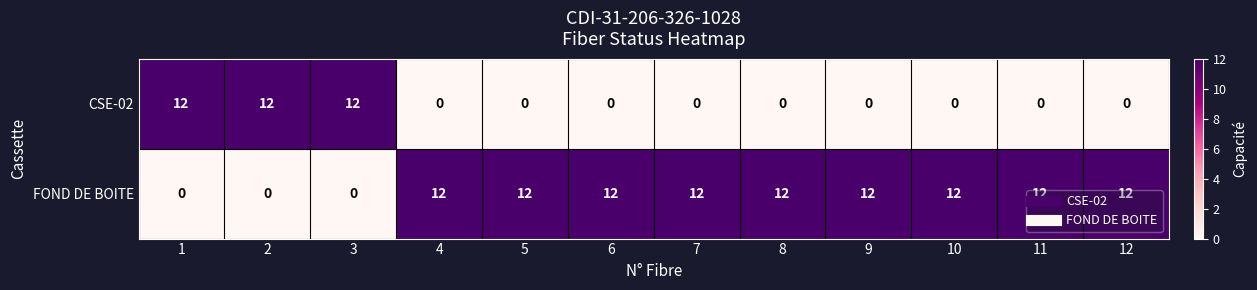

What is the greatest value displayed?

12